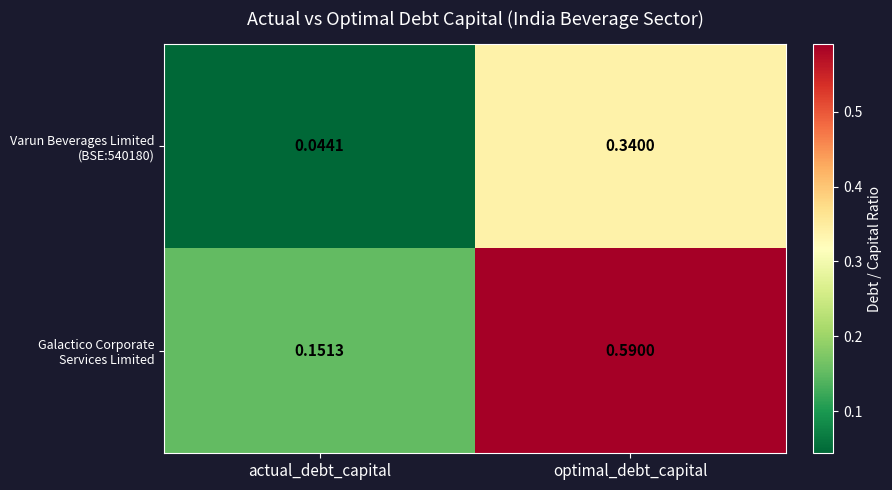

At which category is the sum across all series the highest?

optimal_debt_capital